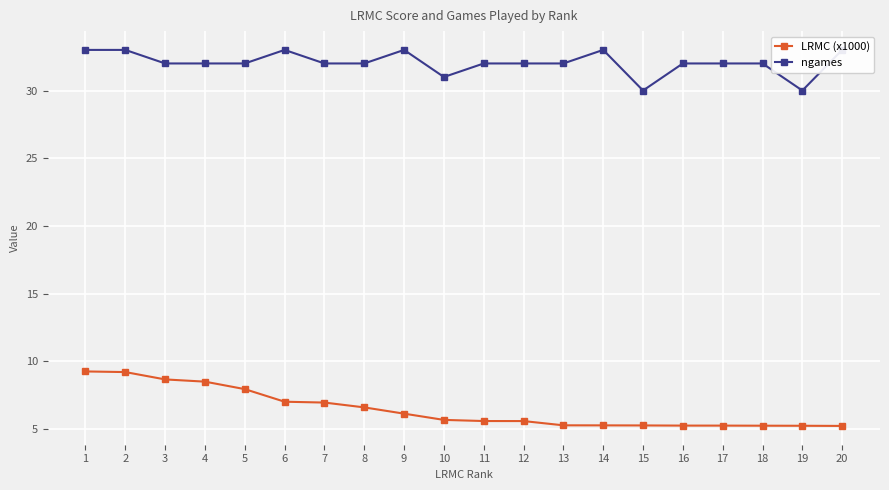

What is the sum of all LRMC (x1000) values?

129.3